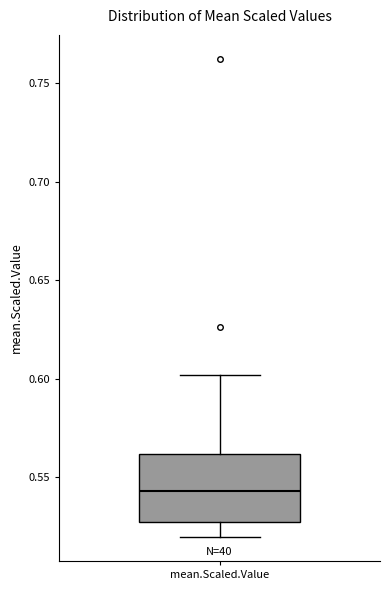

Transcribe this box plot: give where the median line is, the range the box spans, and where the two whiskers end, as read against the y-axis. The values are not printed on the chart, so give them approximately, as read against the axis.

median 0.545, box 0.525 to 0.560, whiskers 0.520 to 0.600